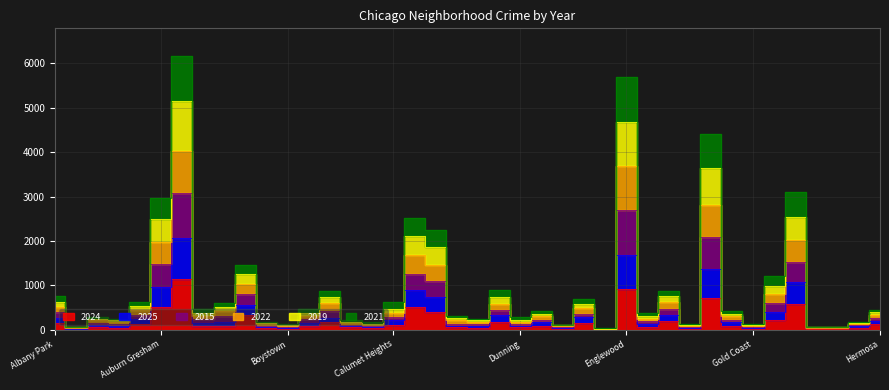

Rank the series by their average value, from highest to lowest.

2022, 2015, 2021, 2019, 2025, 2024